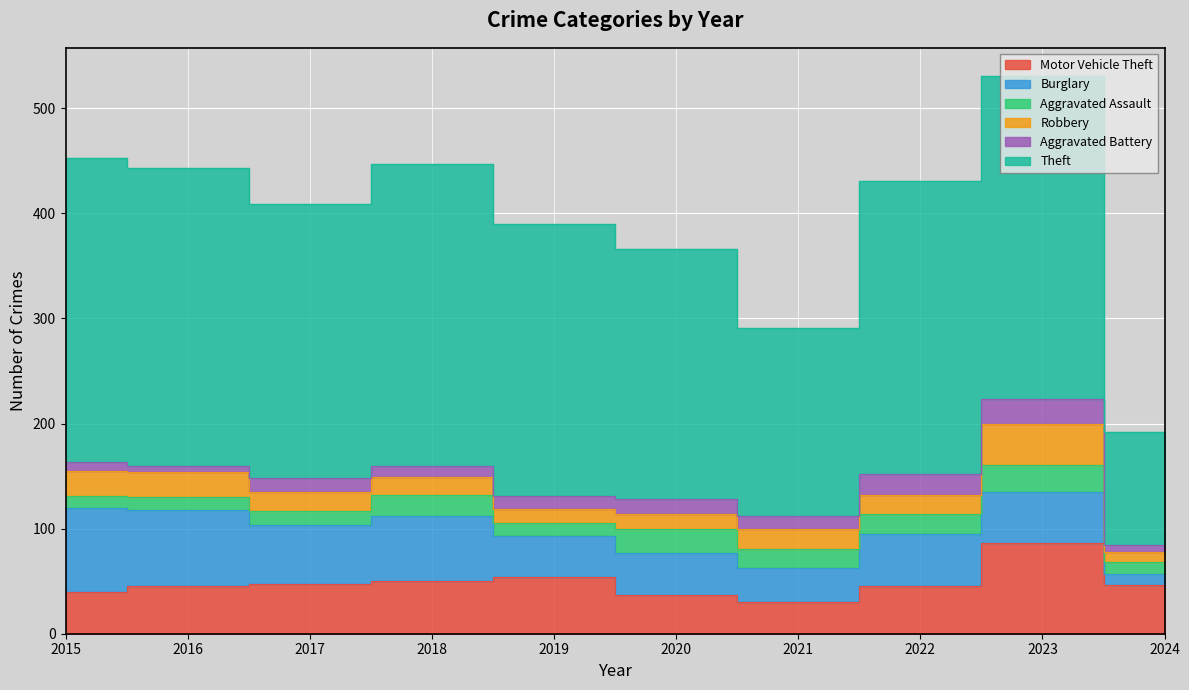

Which has a higher value, 2017 or 2020?

2017